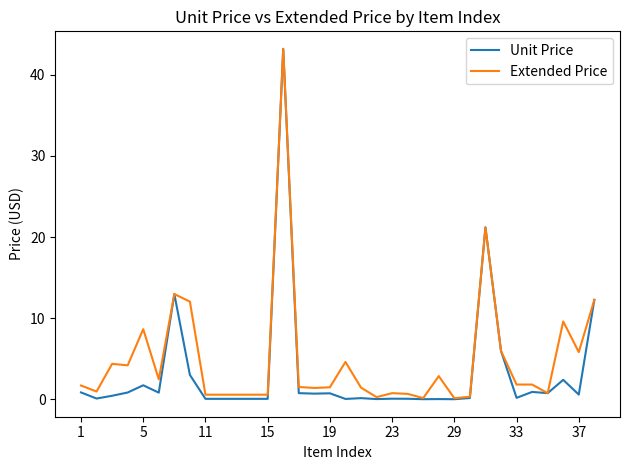

Which series has the largest range (max minus min)?

Unit Price